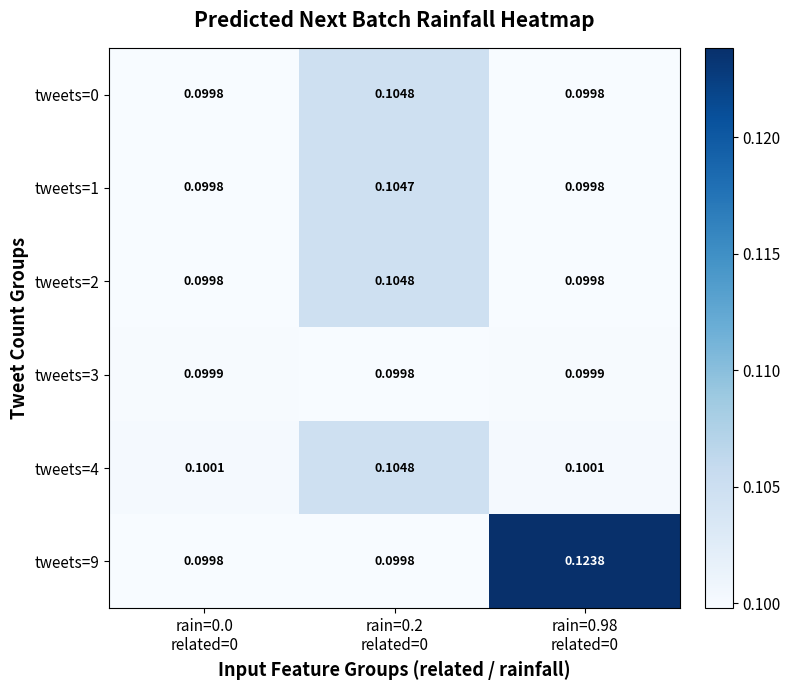

How many data points does each series have?

3